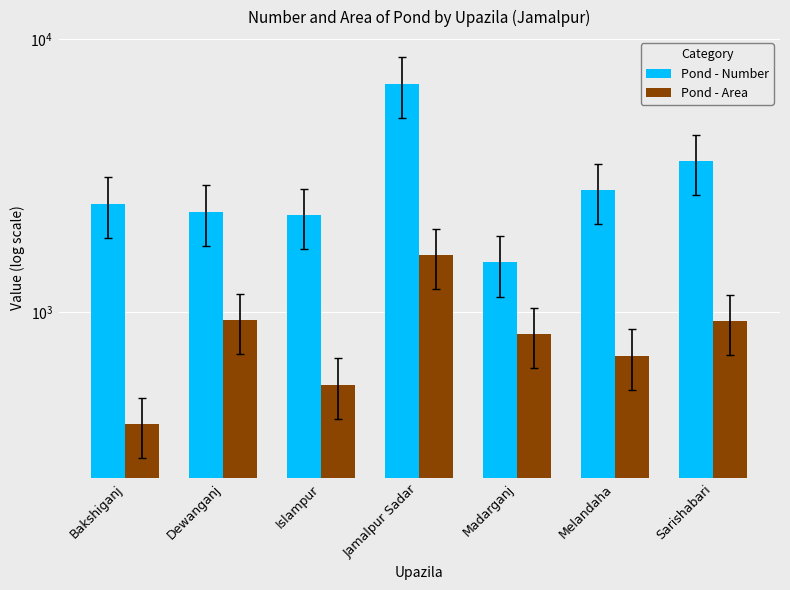

What is the difference between the Pond - Number values at Jamalpur Sadar and Sarishabari?

3302